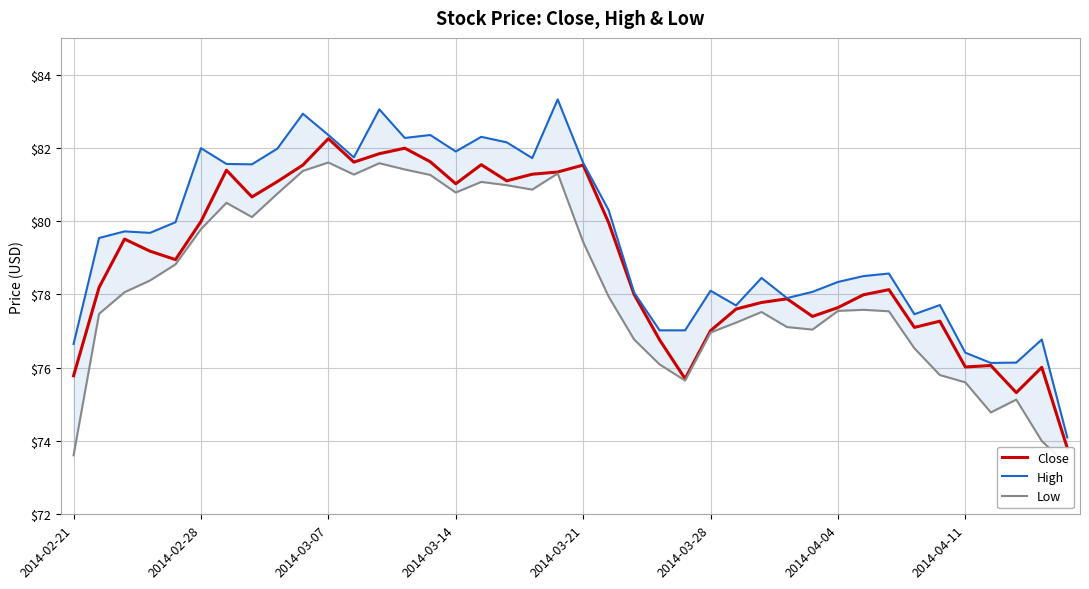

True or false: Close and Low intersect in this chart.

False